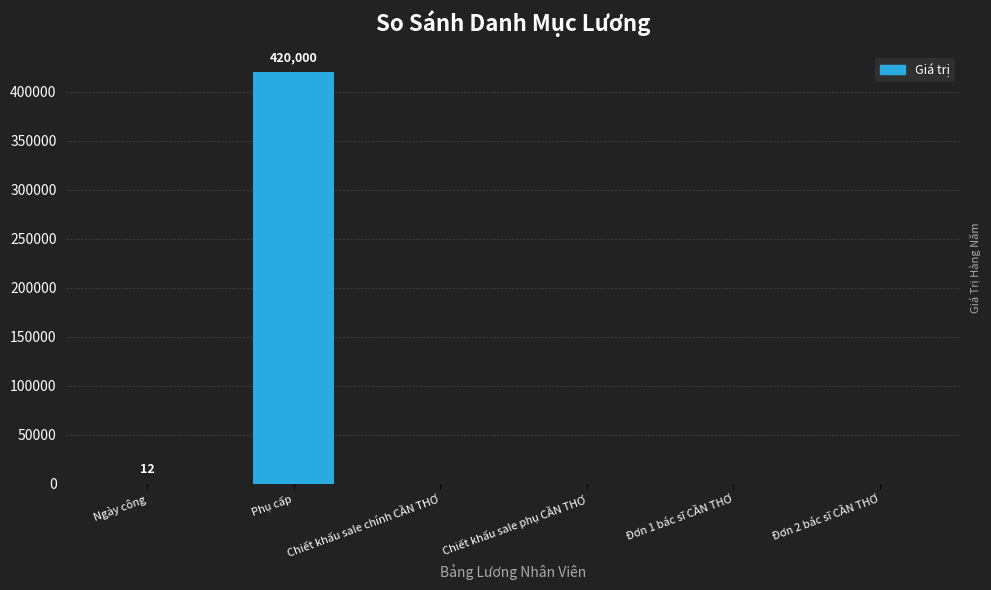

What is the sum of all values?

420012